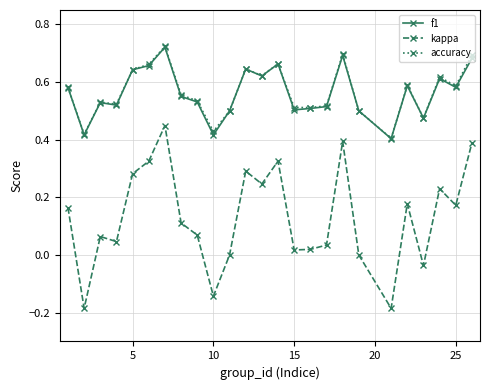

At how many categories does at least one series exceed 0?

25